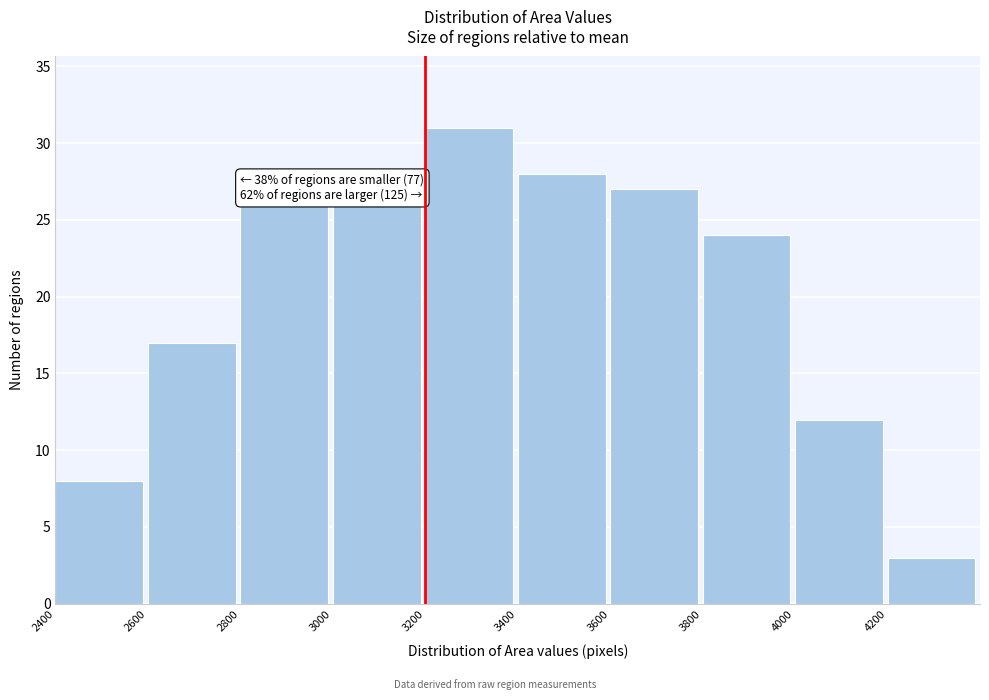

Over which range of the x-axis is the bar tallest?

3200 to 3400